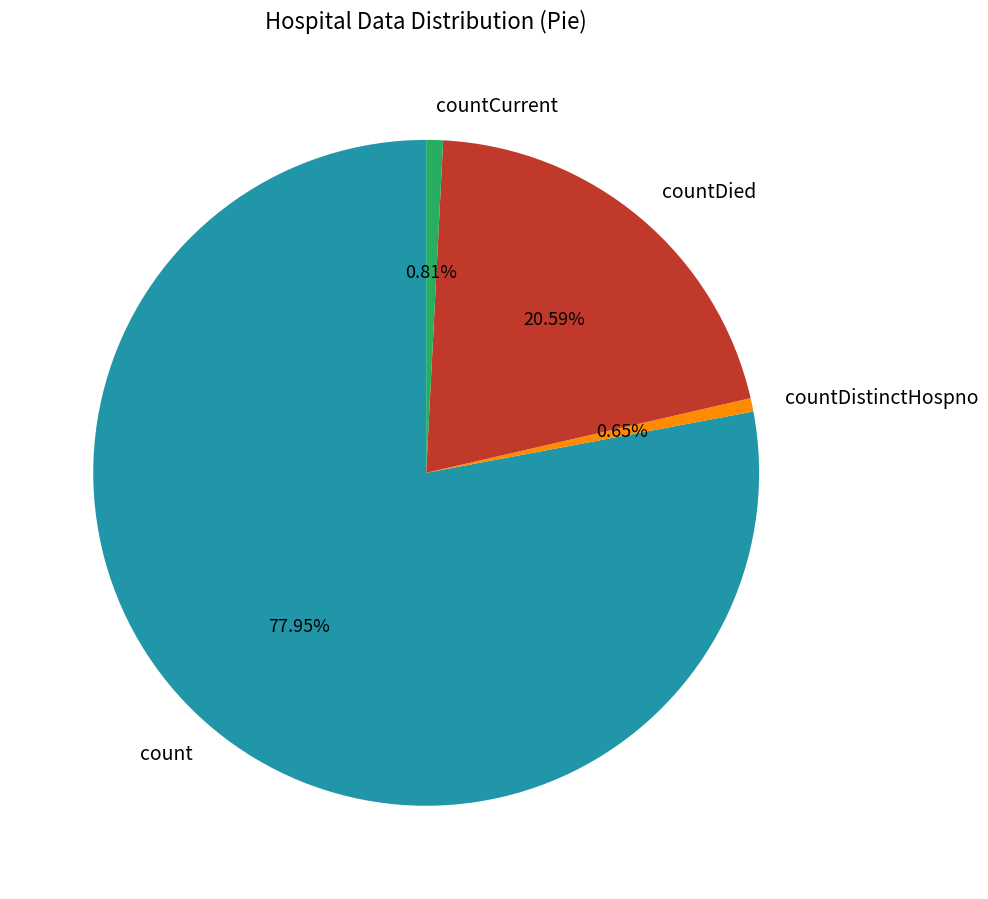

Does countCurrent account for over 50% of the chart?

No